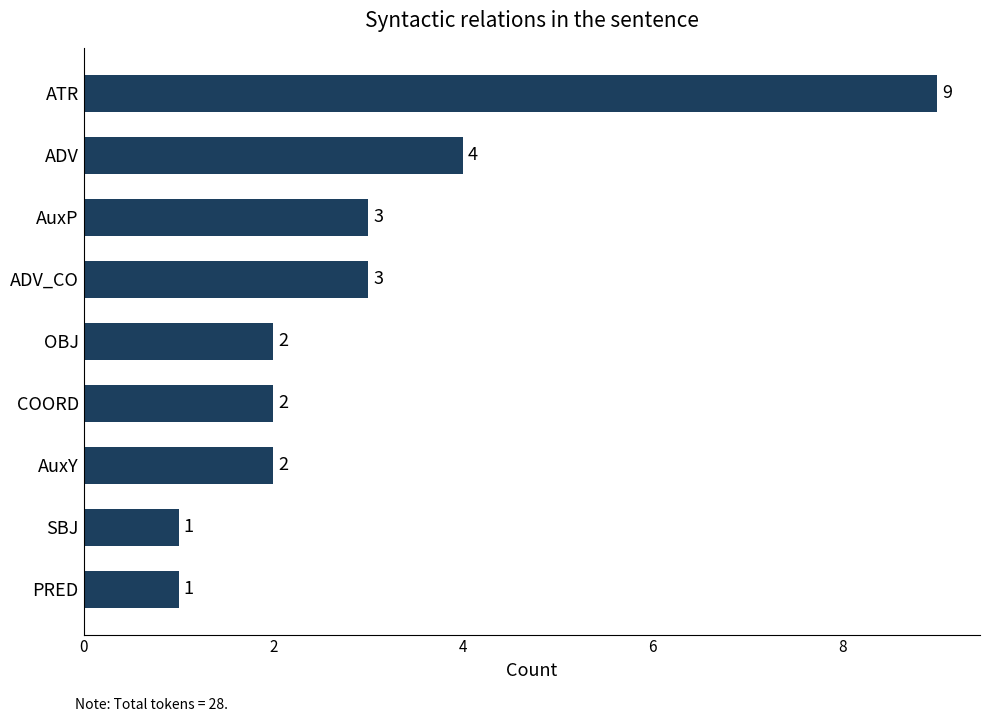

How many data points does each series have?

9